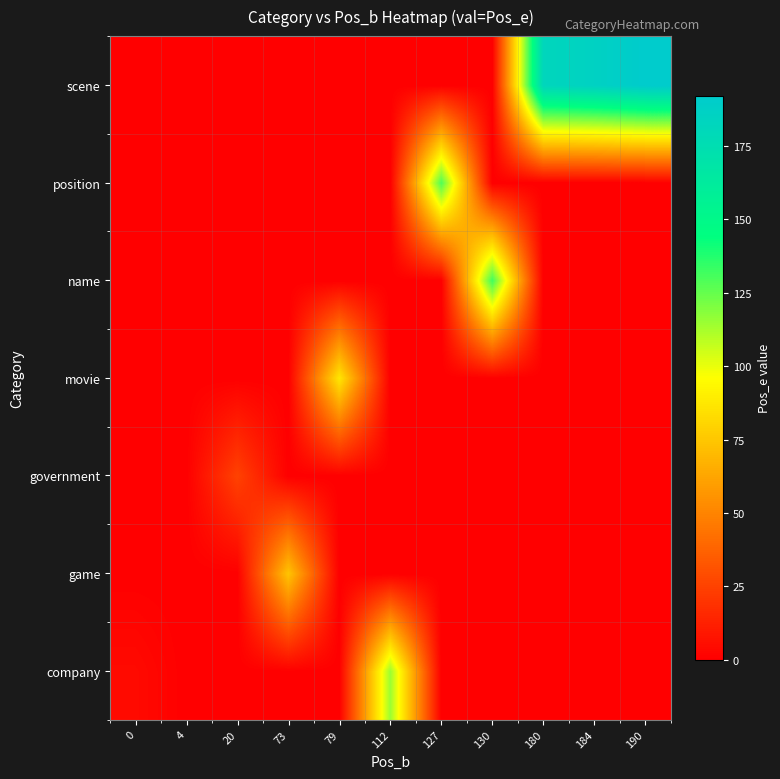

Count the number of categories in the chart.

11